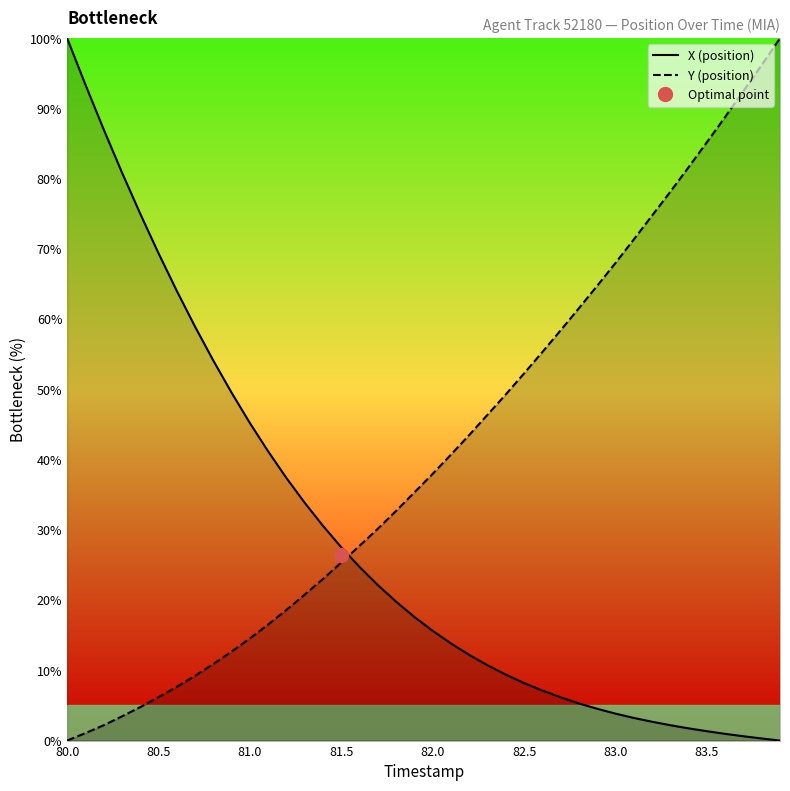

Is it true that X (position) equals 27.5 at 81.5?

True